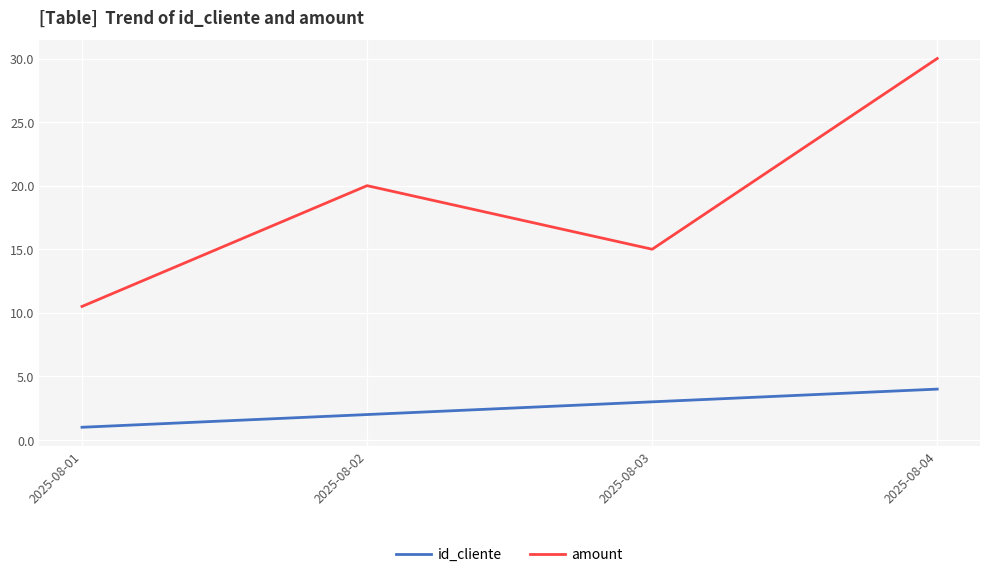

What are all the series names shown in the legend?

id_cliente, amount